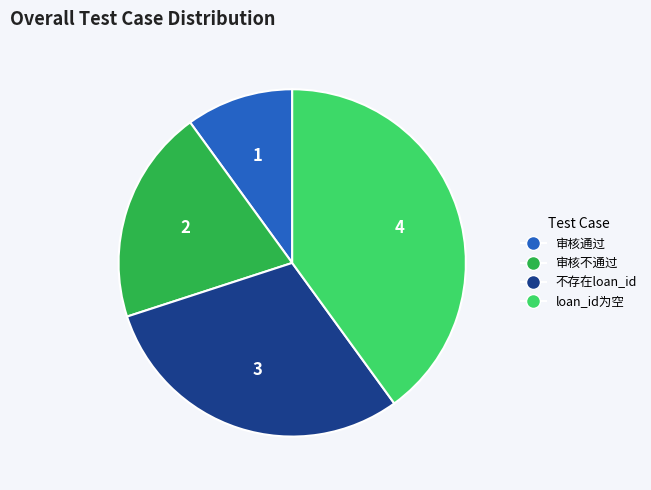

True or false: loan_id为空 accounts for 30% of the total.

False